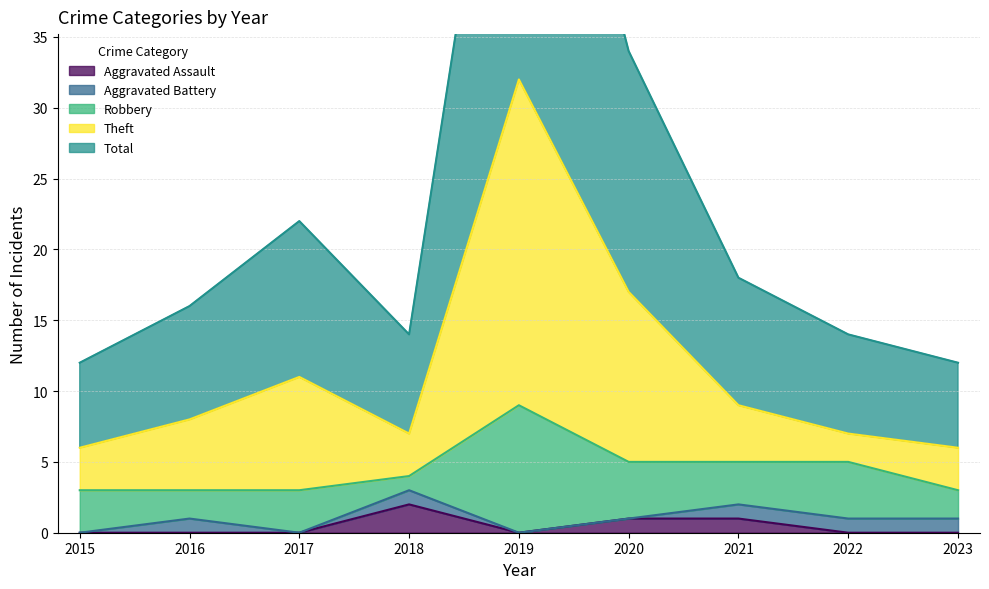

What is the value of the Theft point at the 2nd from the left?

8